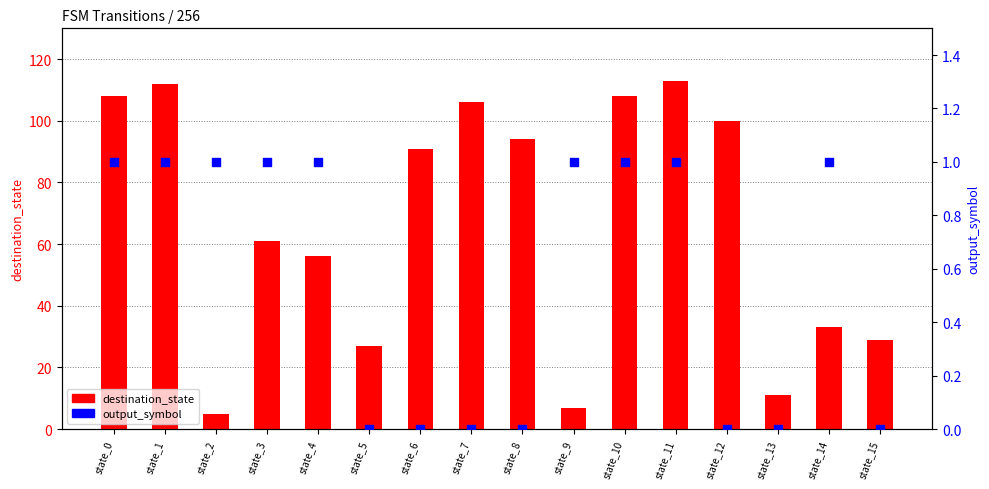

Which series has the widest spread of Y values?

destination_state